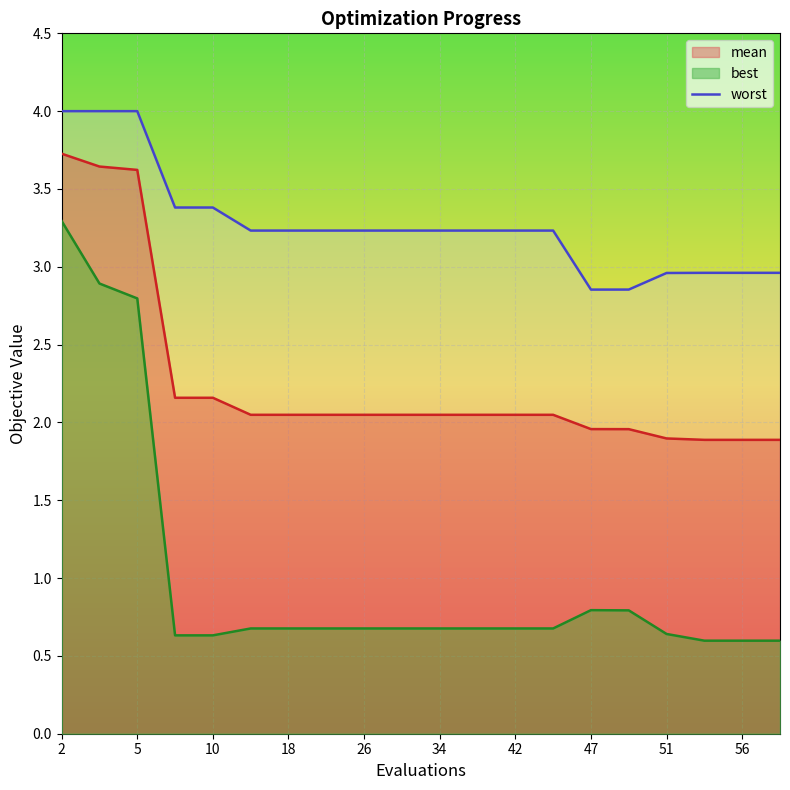

True or false: mean has a value of 0.6 at 34.

False